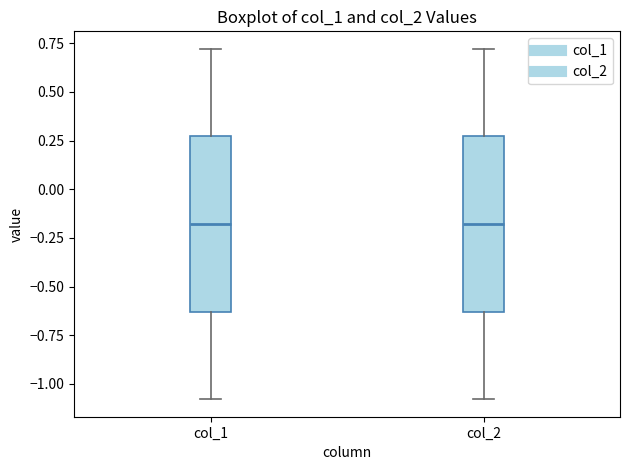

Reading left to right, read every box against the y-axis: the position of its median line, the range the box covers, and the ends of its whiskers. The values are not printed on the chart, so give them approximately, as read against the axis.

col_1: median -0.20, box -0.65 to 0.25, whiskers -1.10 to 0.70
col_2: median -0.20, box -0.65 to 0.25, whiskers -1.10 to 0.70